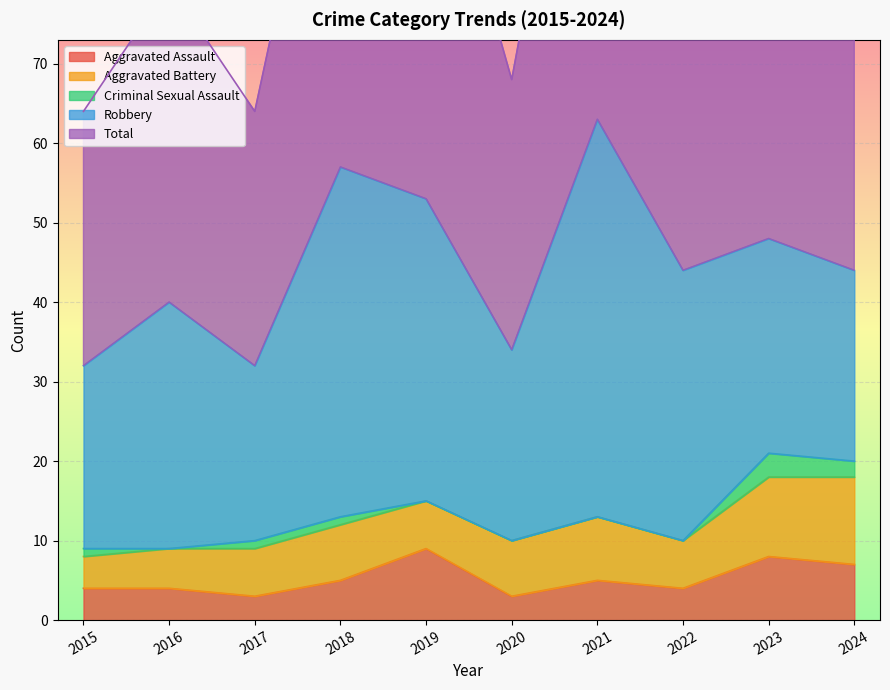

Which category has the lowest value in the Aggravated Battery series?

2015